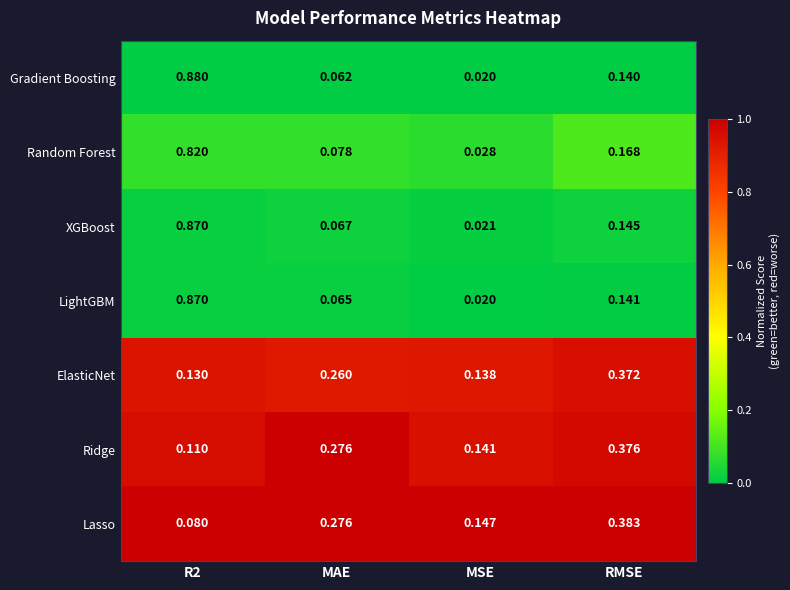

Between MAE and RMSE, which series saw the biggest shift?

ElasticNet